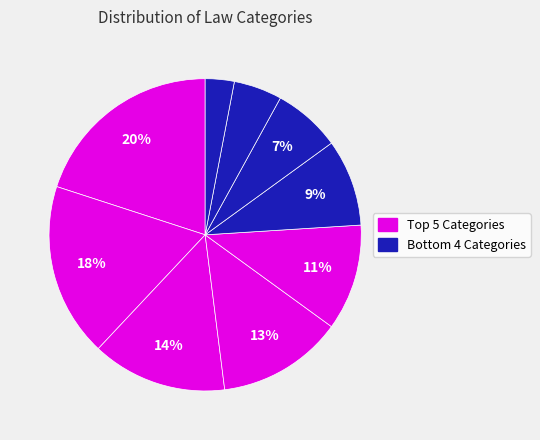

Rank the categories by value from highest to lowest.

Criminal Law, Civil Rights, Corporate Law, Family Law, Labor Law, Intellectual Property, Environmental Law, Tax Law, International Law